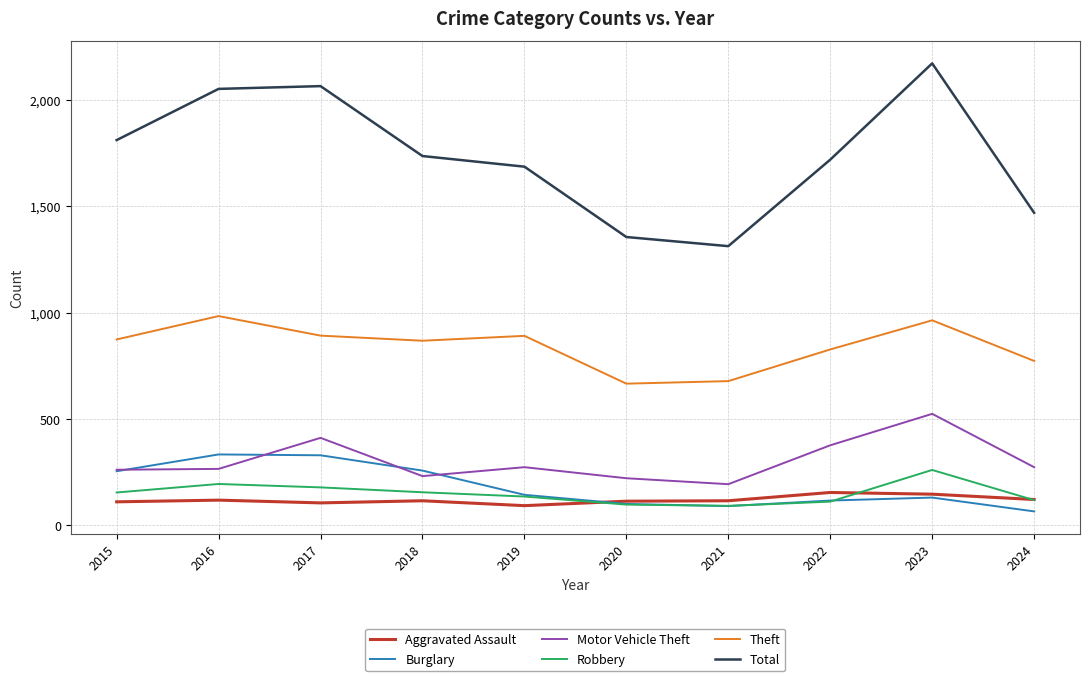

What value does the Total series have at 2017, to the nearest 10?

2070